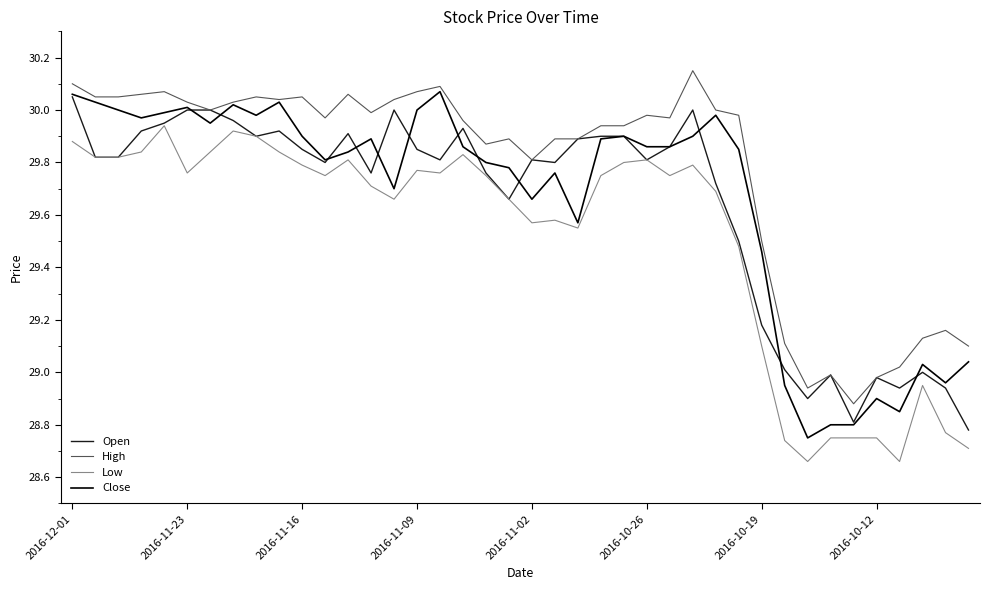

Which series has the largest total across all categories?

High